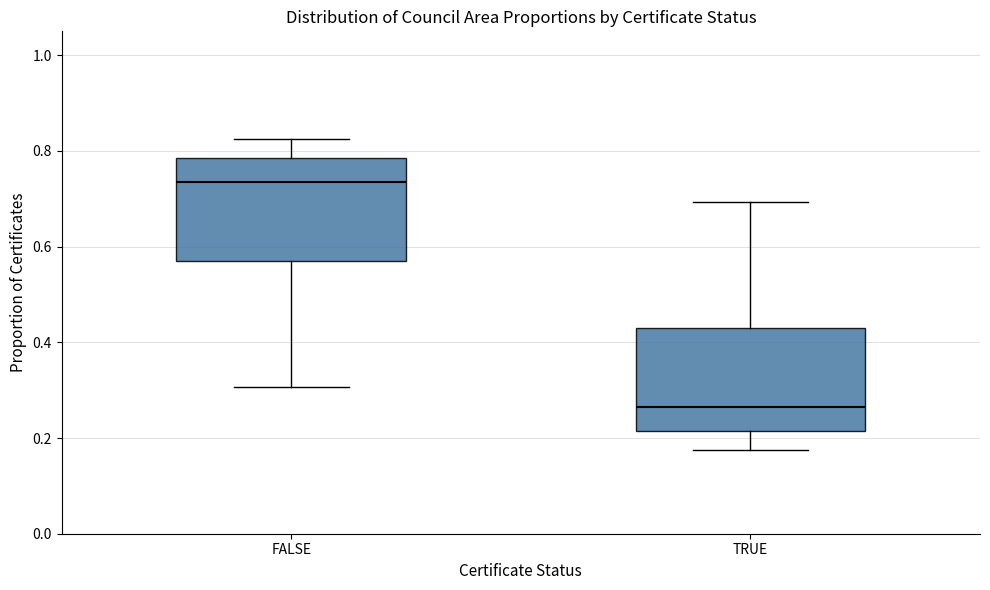

Where does the upper whisker of the box for FALSE end on the y-axis? The values are not printed on the chart, so give them approximately, as read against the axis.

0.82